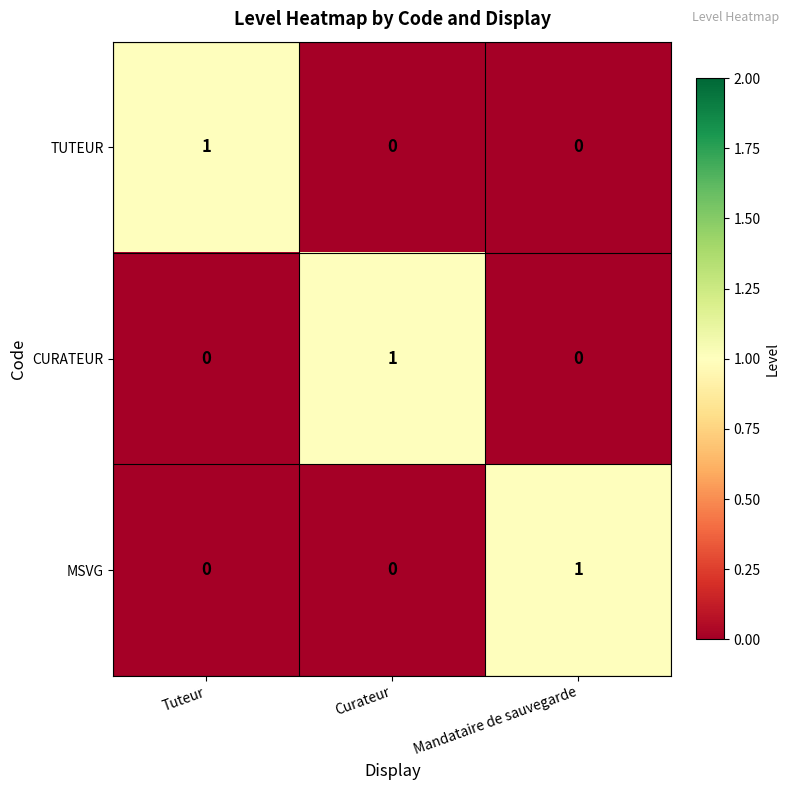

The value of MSVG at Tuteur is 0. True or false?

True